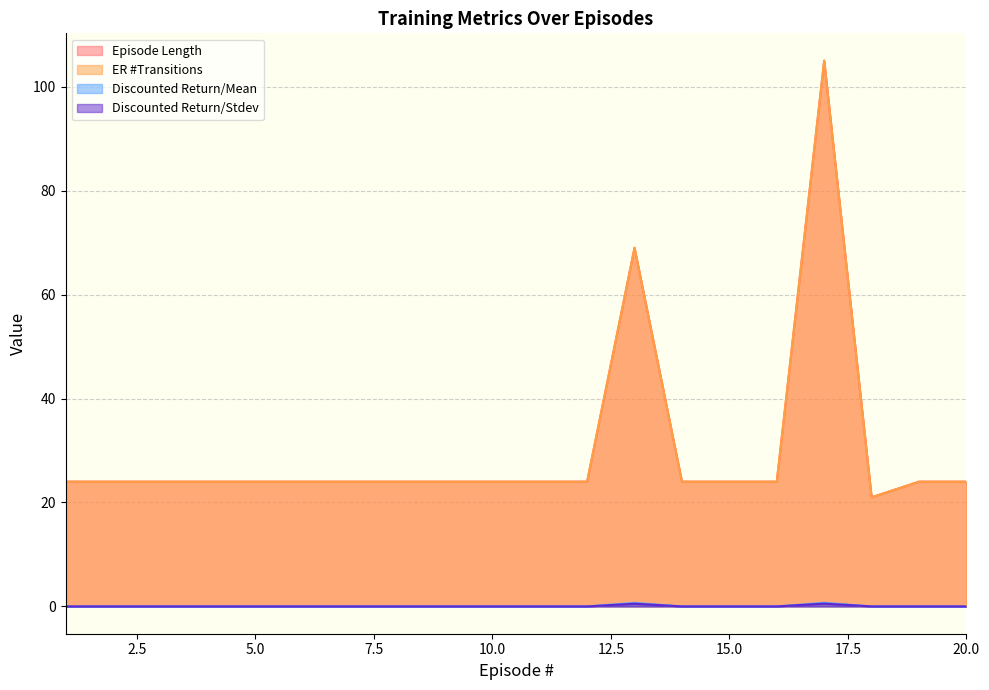

Between 8 and 9, which series saw the biggest shift?

Episode Length